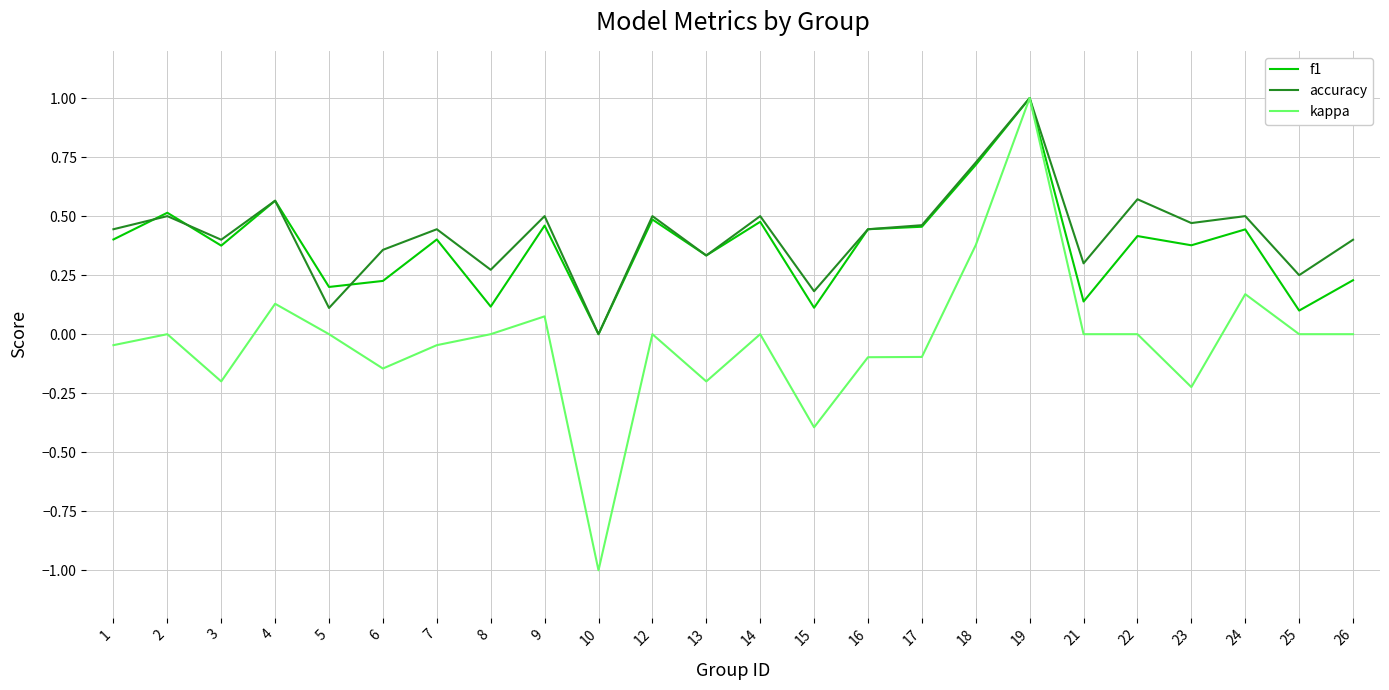

The value of f1 at 12 is 0.5. True or false?

True